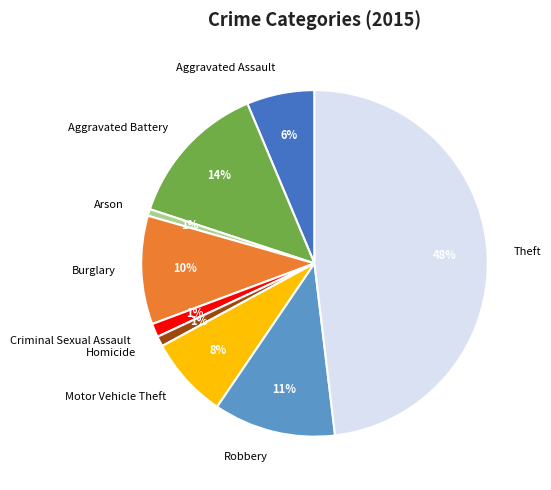

True or false: Burglary accounts for 10% of the total.

True